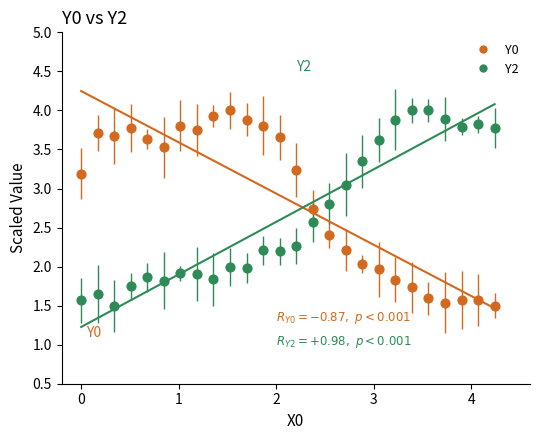

Across all data points, what is the range of Y values (max minus min)?

2.5